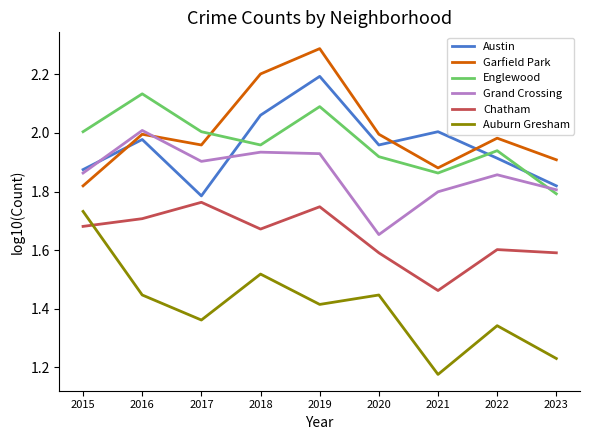

What is the difference between the maximum and minimum values in the Chatham series?

0.3